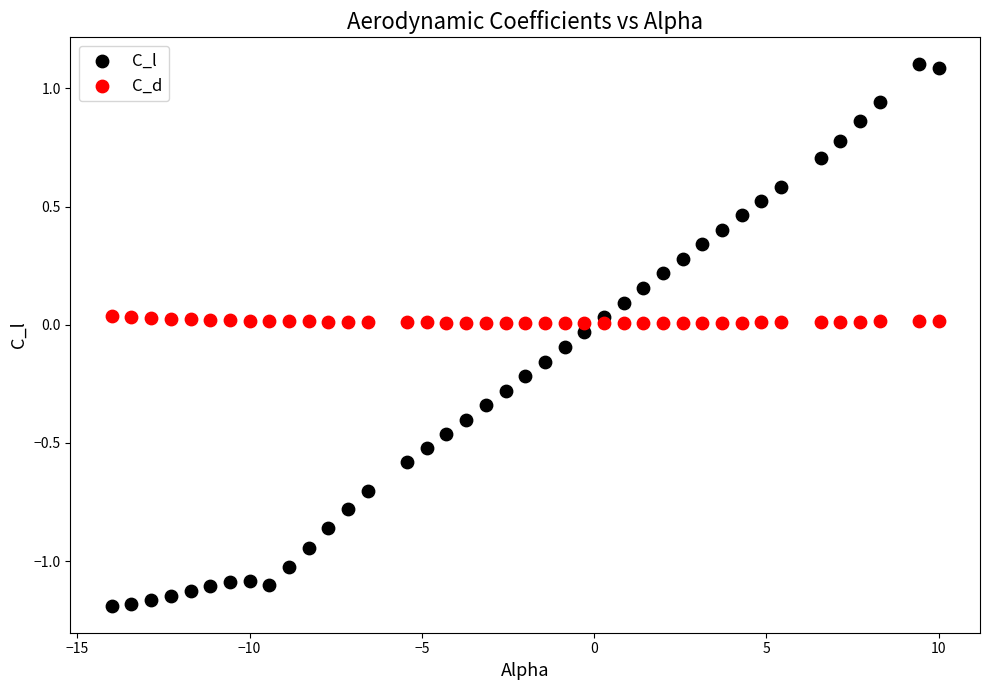

Which series has the widest spread of Y values?

C_l